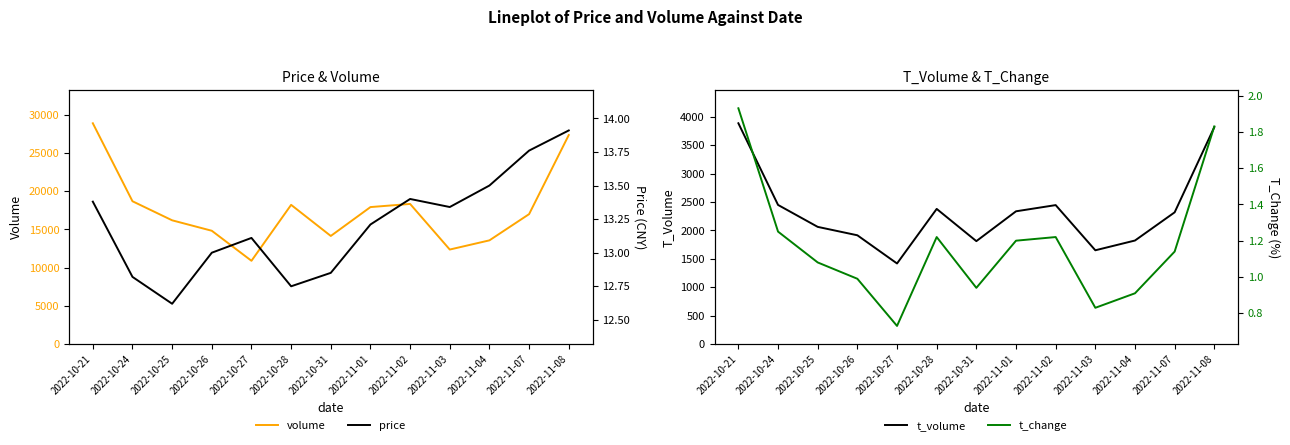

How many values in the t_volume series are below 2318?

6